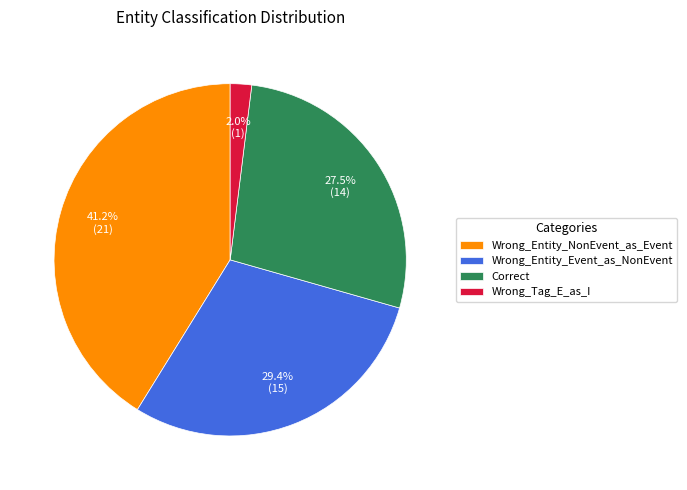

How many segments does this pie chart have?

4